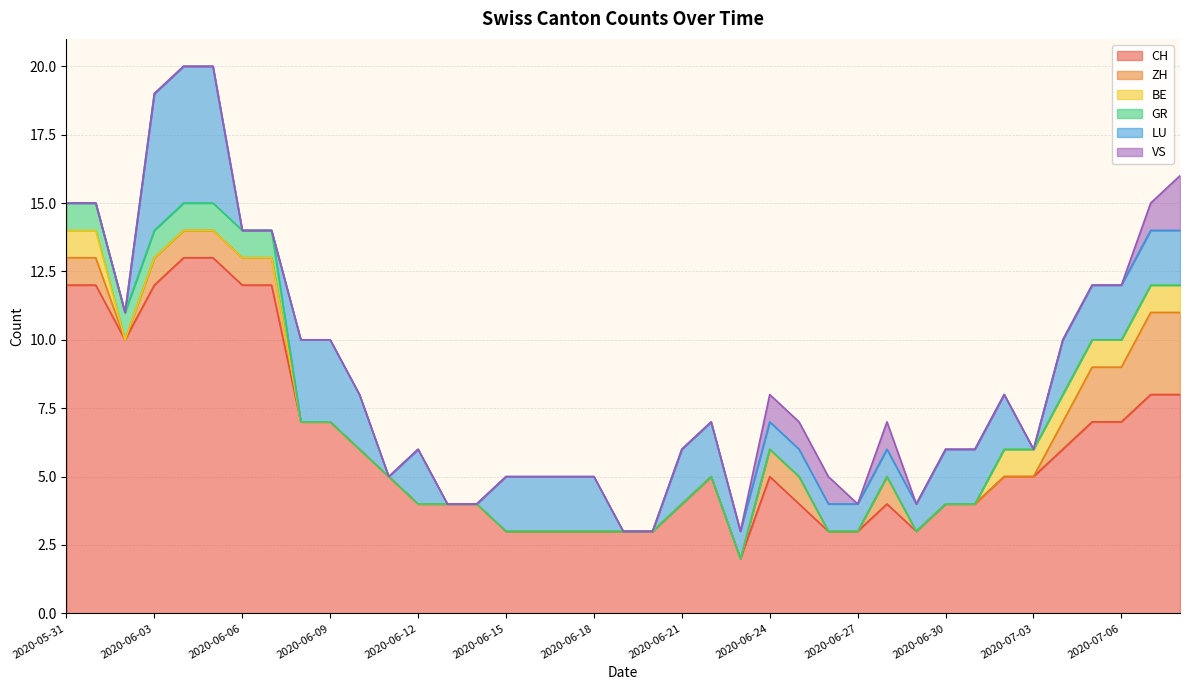

What is the maximum value for CH?

13